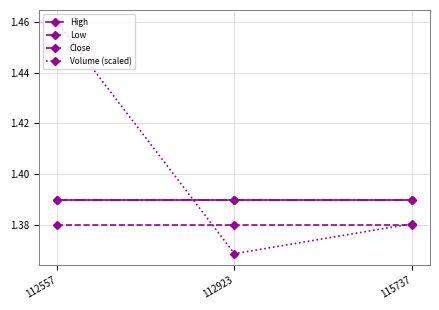

Does the chart have visible grid lines?

Yes